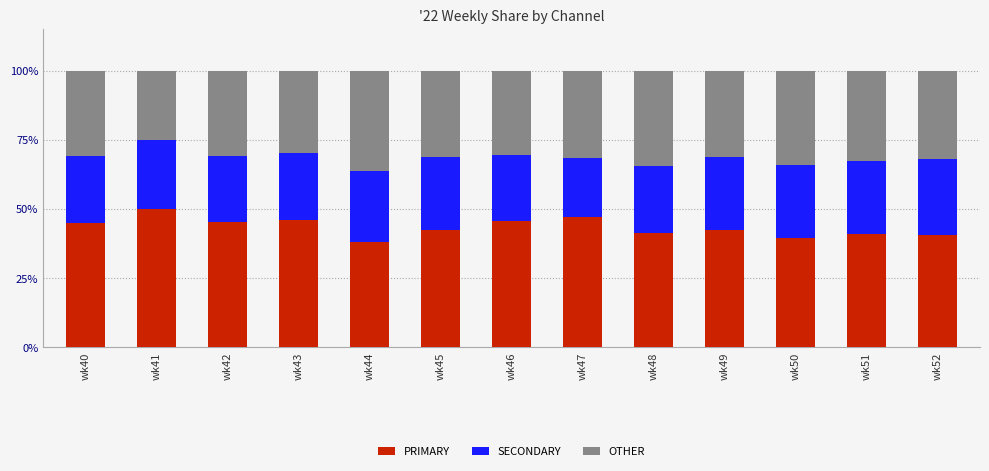

What is the difference between the second highest and minimum values in the PRIMARY series?

9.1